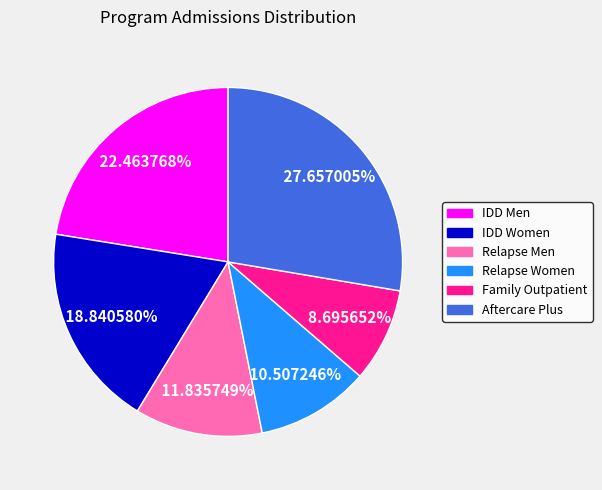

Is there any slice that represents more than half of the pie?

No